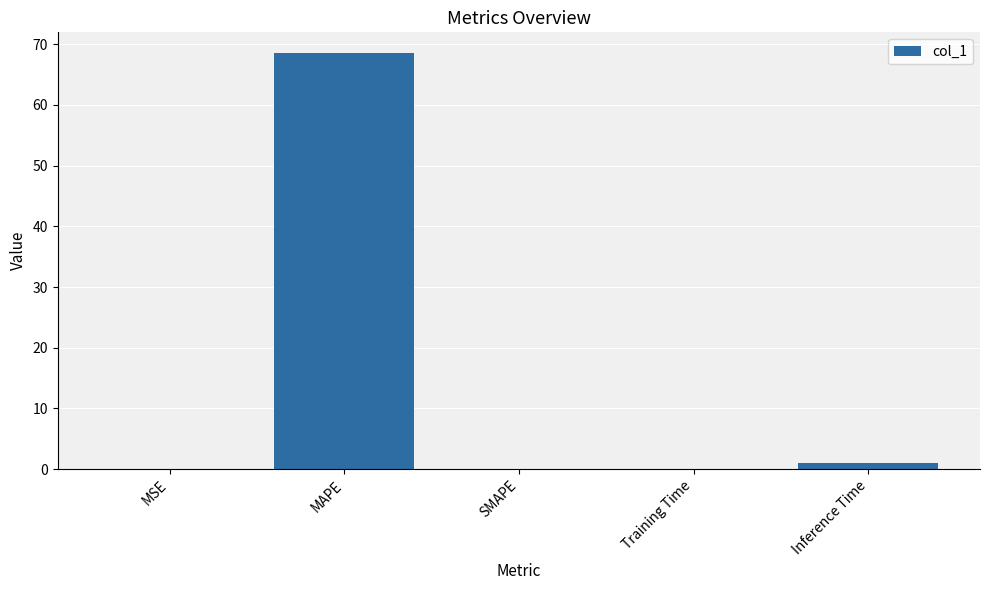

What is the maximum value shown in the chart?

68.5